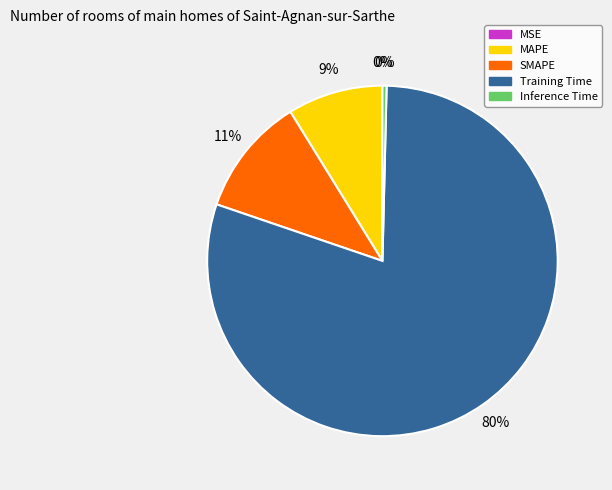

Between Inference Time and MAPE, which is larger?

MAPE